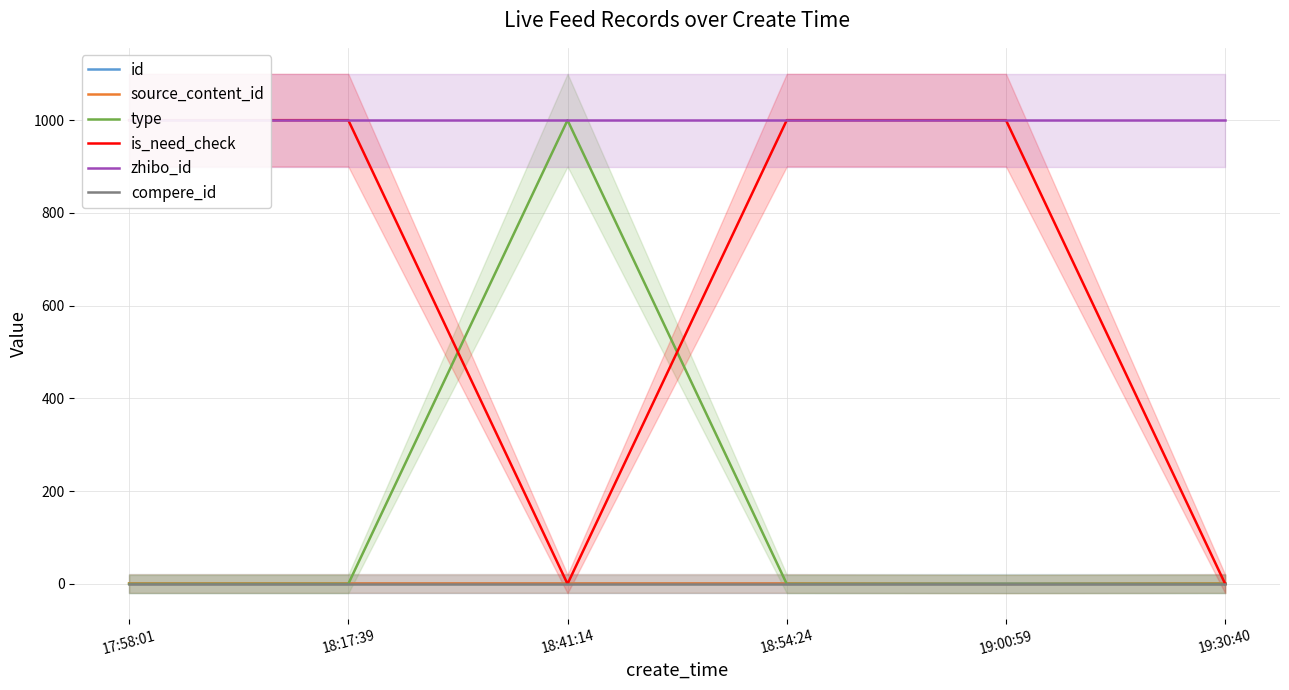

How many values in the is_need_check series are below 1000?

2